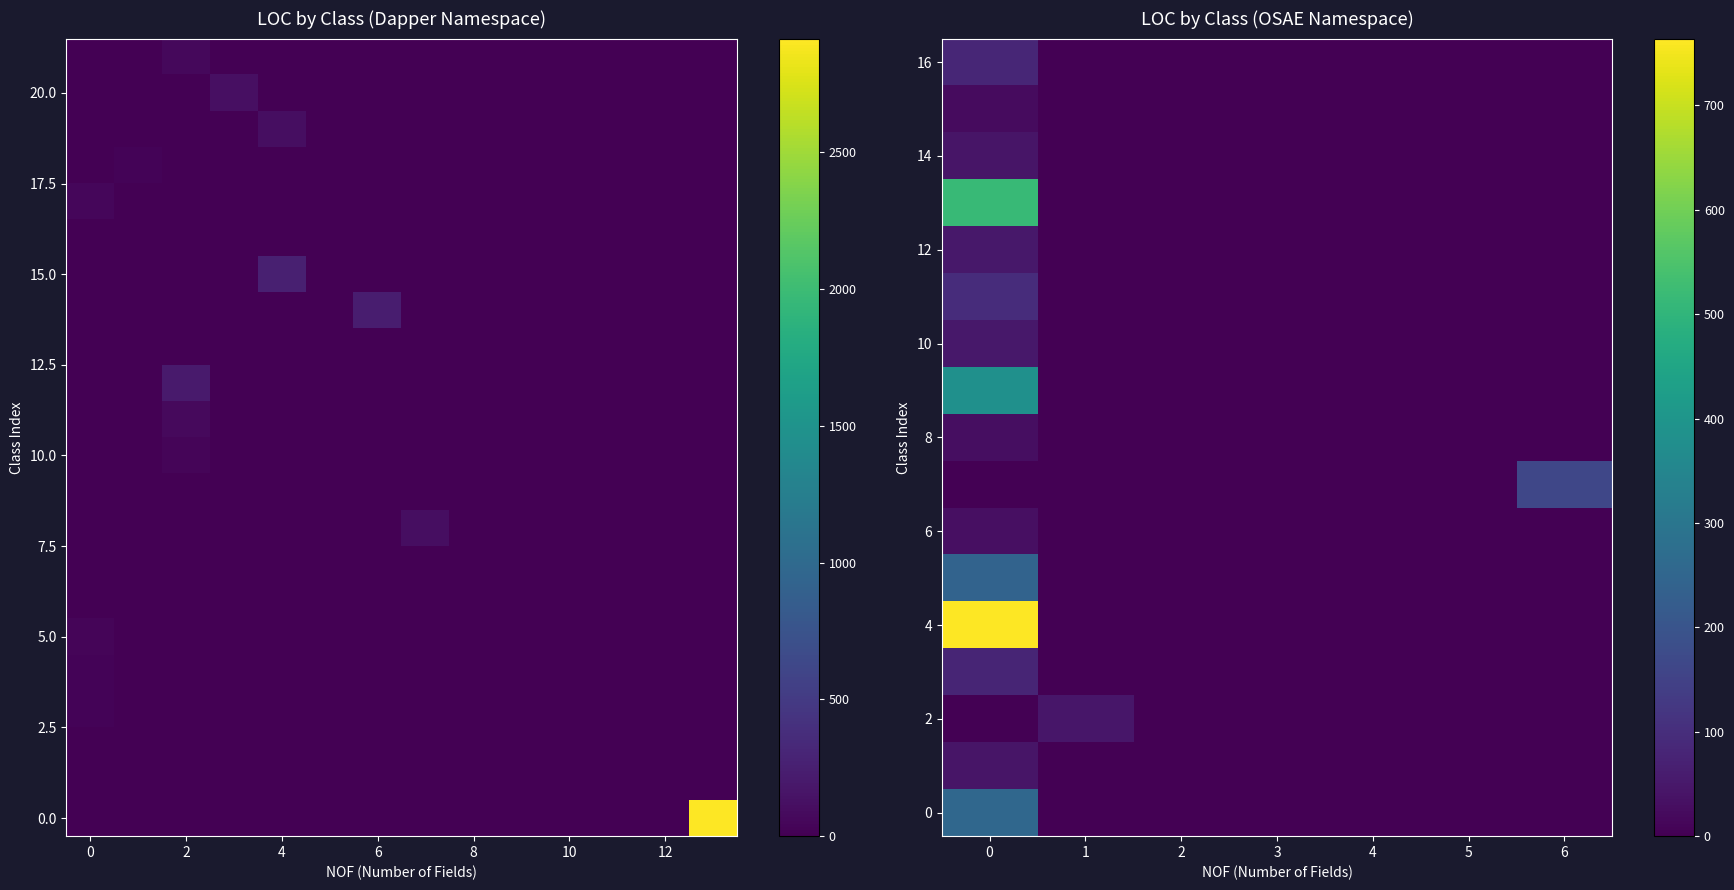

How many values in the Dapper series exceed 45?

10